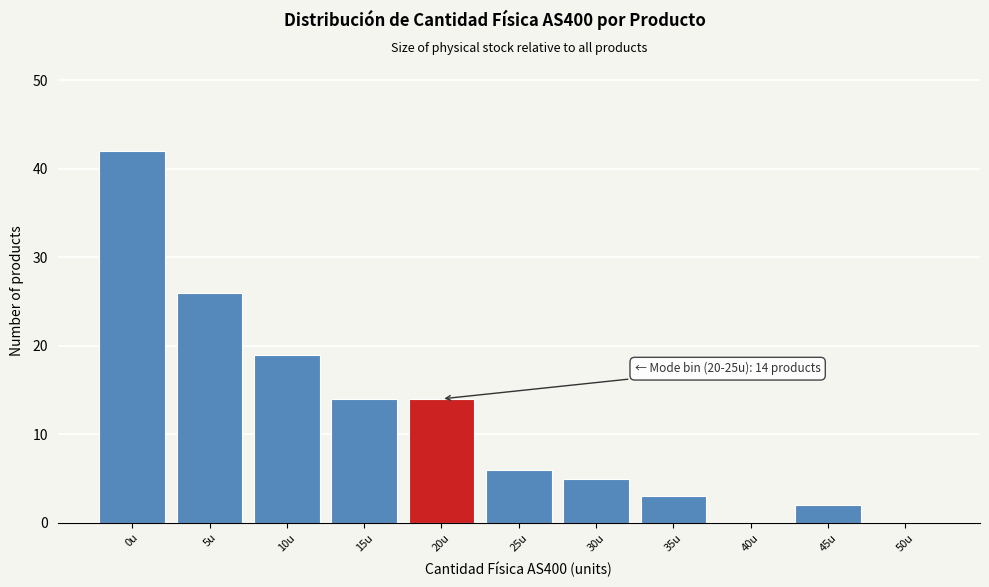

Reading left to right, what are all the values shown in this chart?

0u=42	5u=26	10u=19	15u=14	20u=14	25u=6	30u=5	35u=3	40u=0	45u=2	50u=0